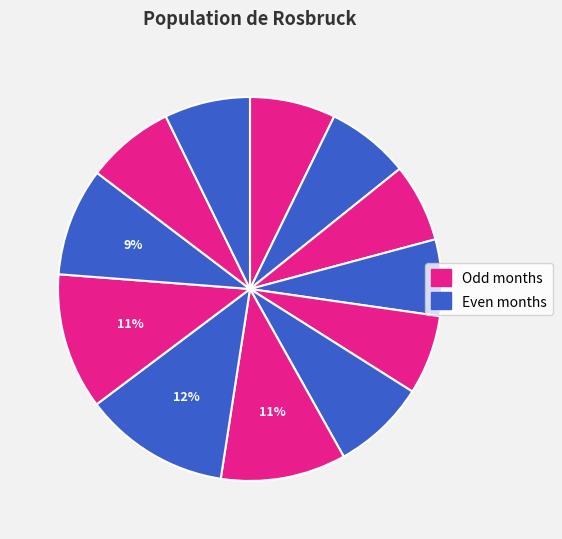

Count the number of slices in the pie.

12